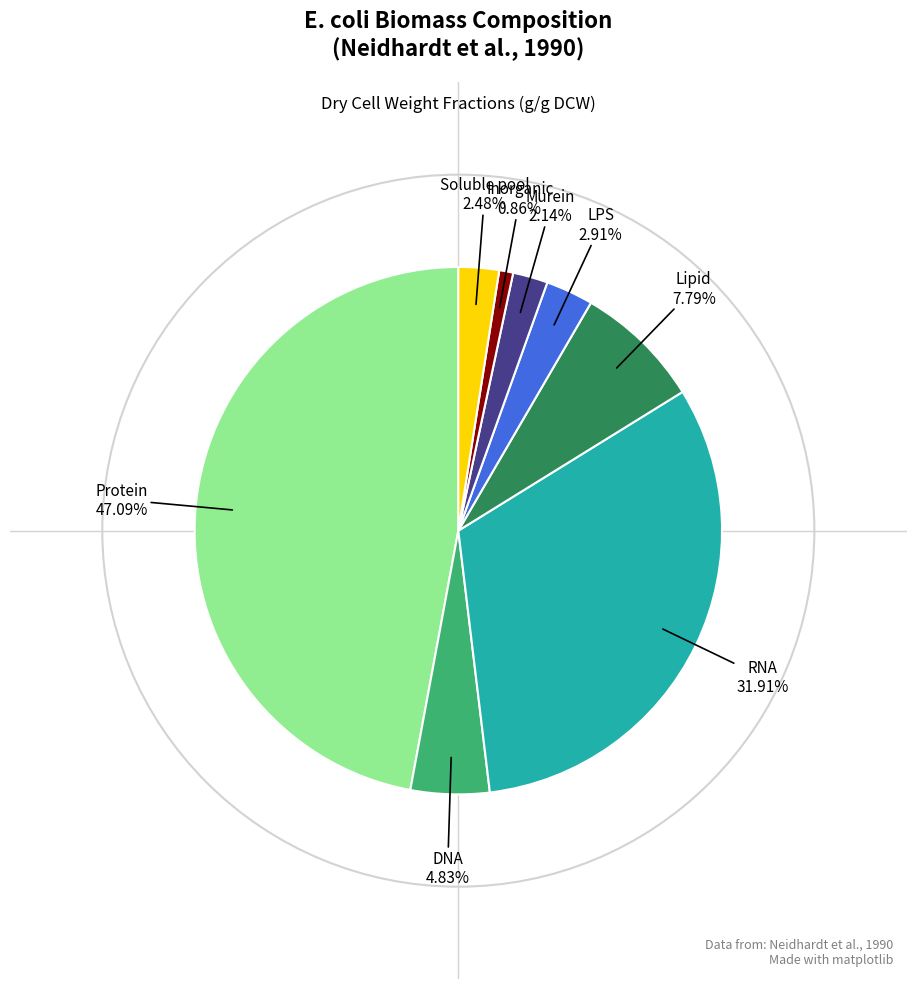

Count the number of slices in the pie.

8